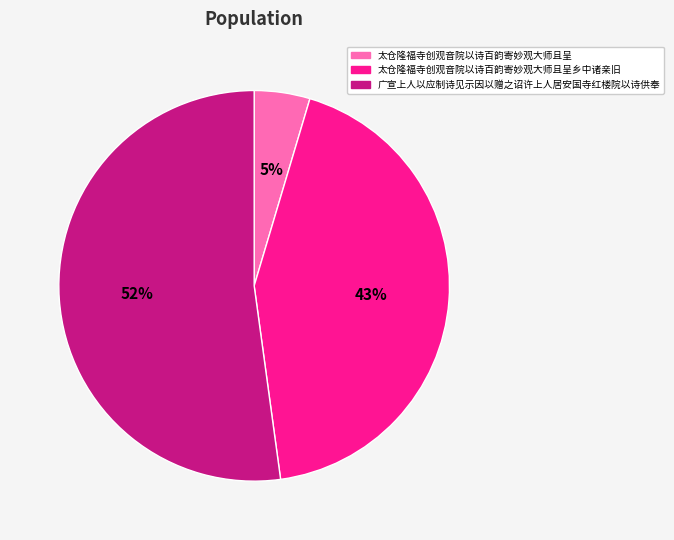

Between 太仓隆福寺创观音院以诗百韵寄妙观大师且呈 and 广宣上人以应制诗见示因以赠之诏许上人居安国寺红楼院以诗供奉, which is larger?

广宣上人以应制诗见示因以赠之诏许上人居安国寺红楼院以诗供奉